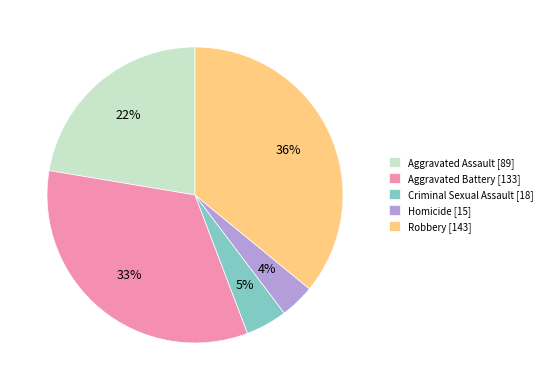

Which has a higher value, Robbery [143] or Homicide [15]?

Robbery [143]